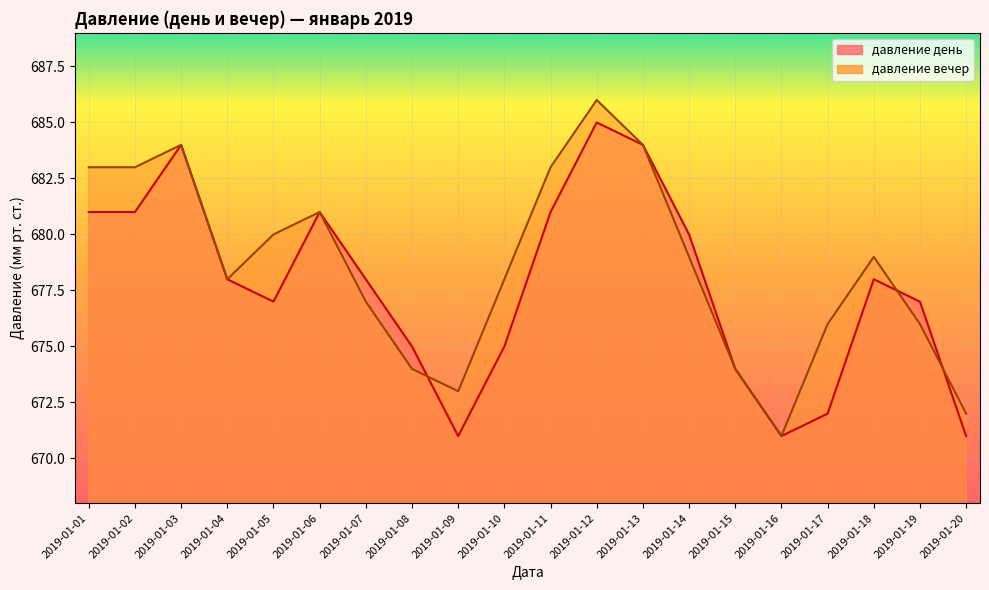

How many distinct data groups are displayed?

2